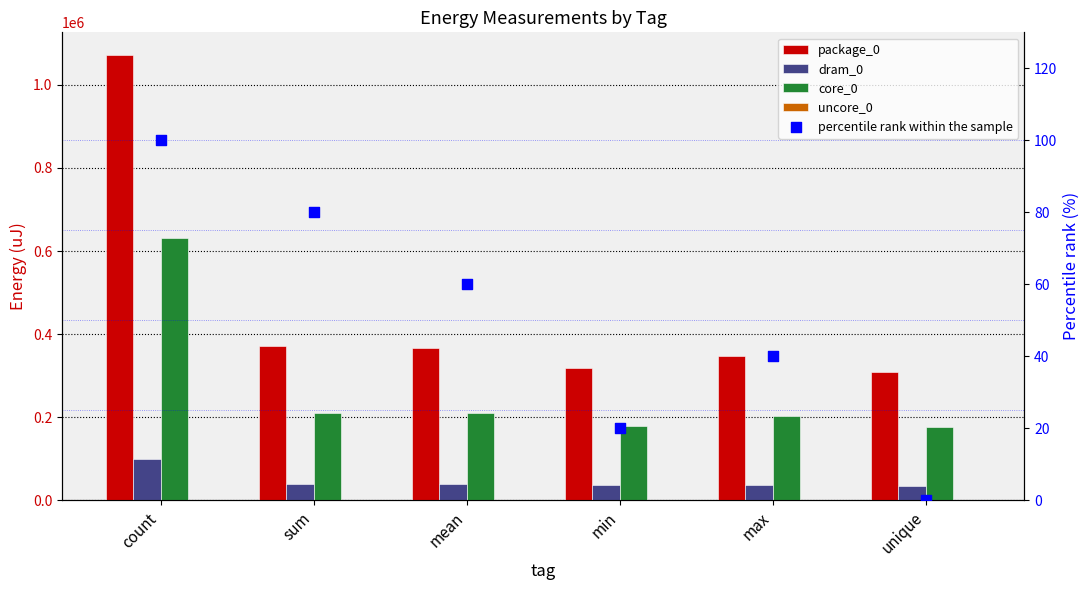

Which series has the largest total across all categories?

package_0